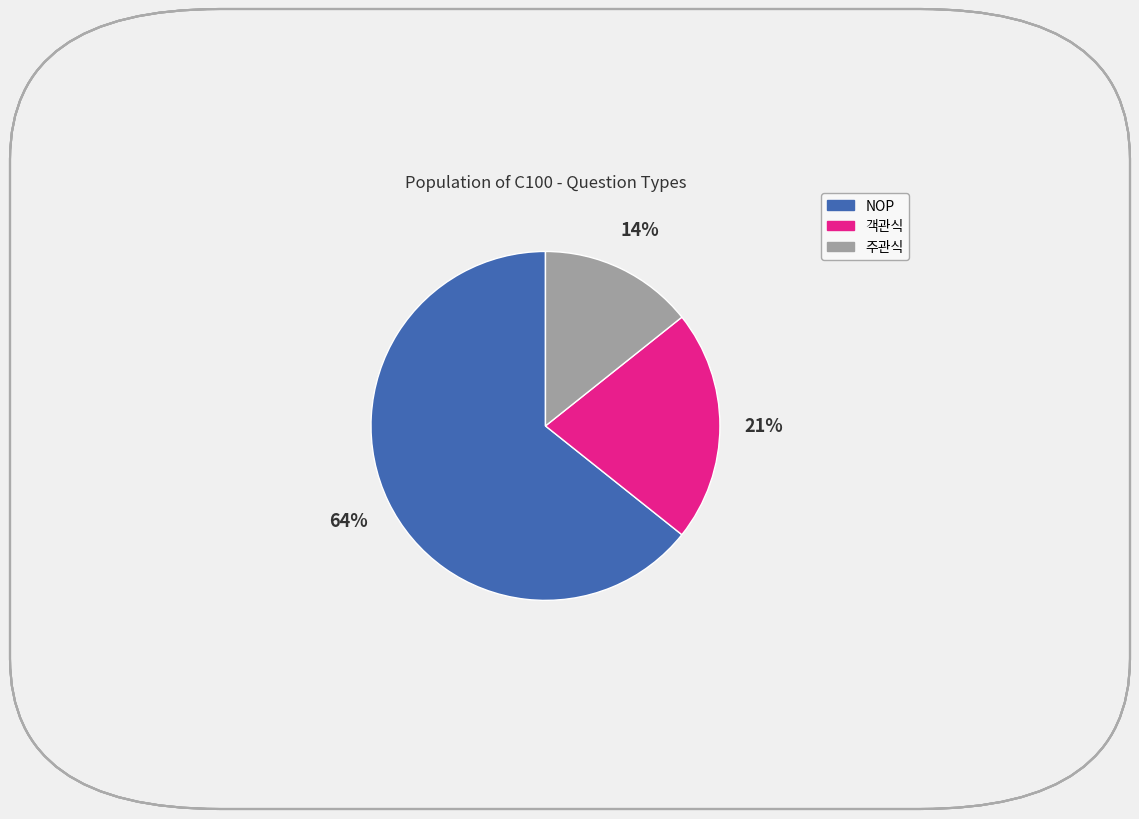

To the nearest percent, what is the average slice percentage?

33%